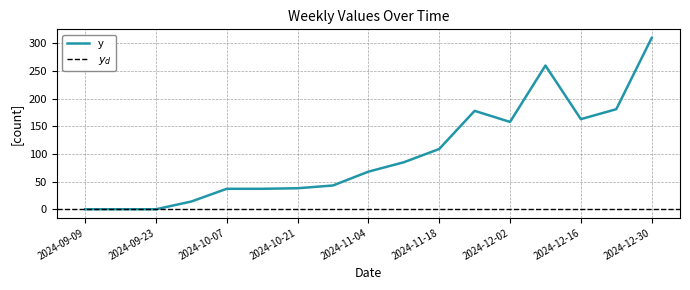

What is the difference between the maximum and minimum values?

310